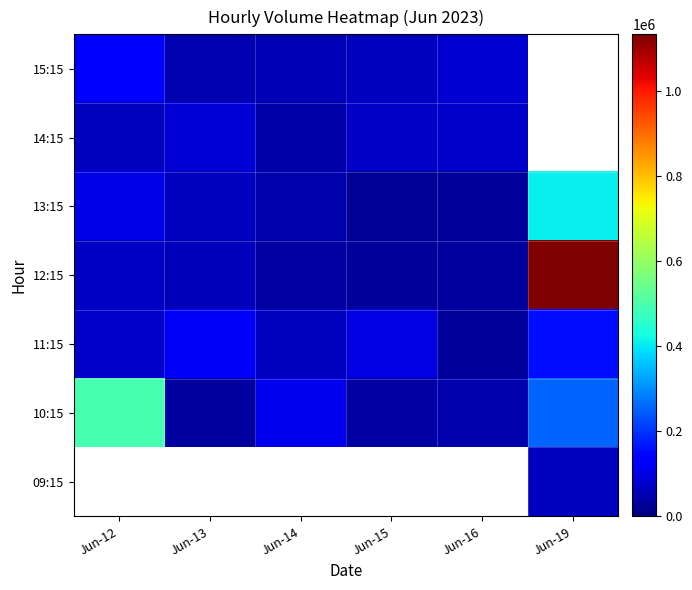

At how many categories does at least one series exceed 292374?

2